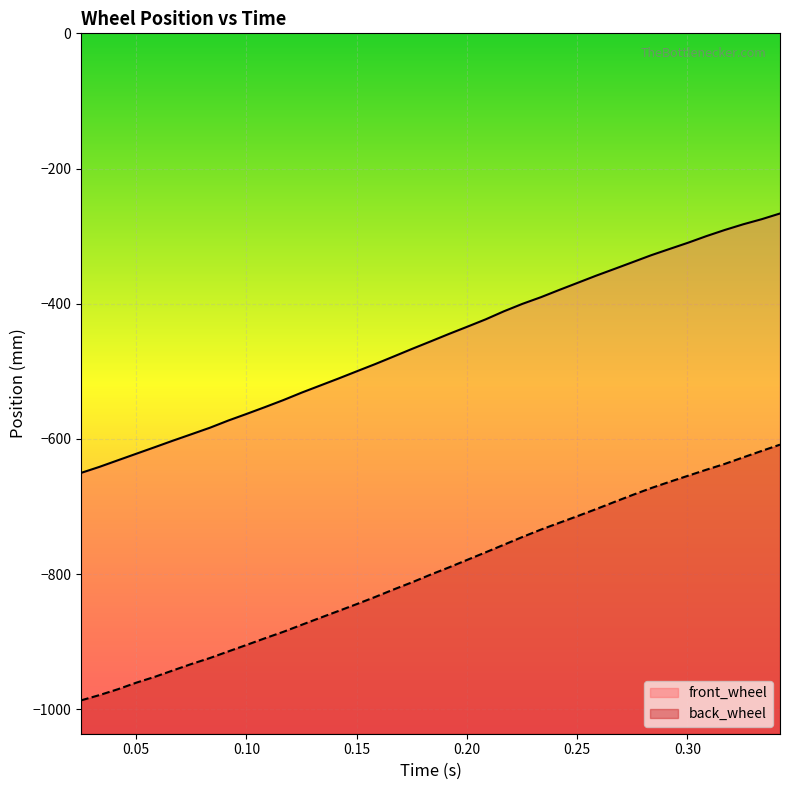

What are all the series names shown in the legend?

front_wheel, back_wheel